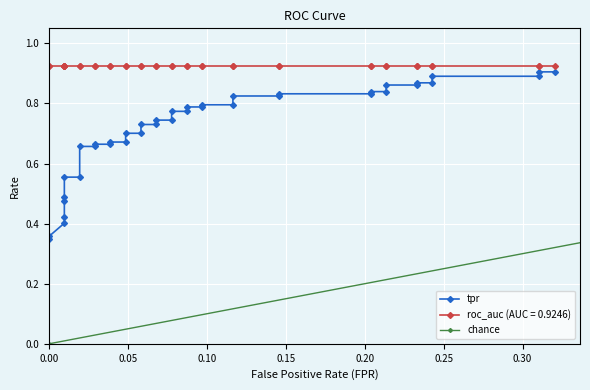

What is the difference between the second highest and second lowest values in the fpr series?

0.3